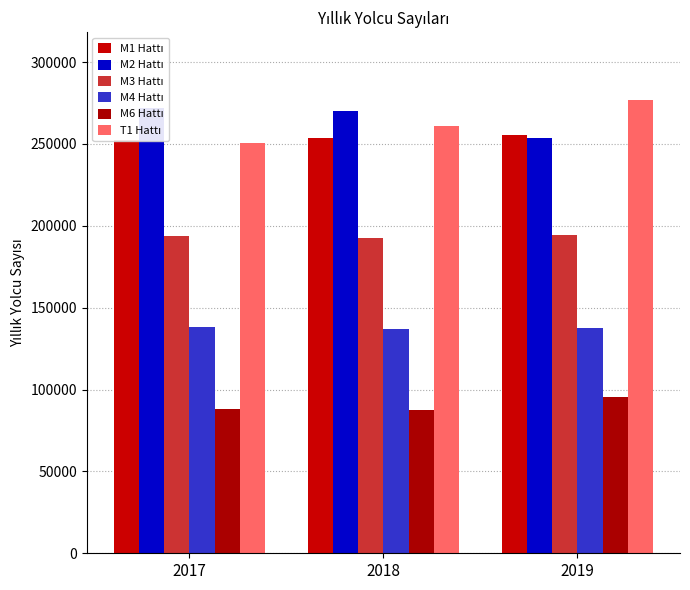

At which category does the chart reach its peak across all series?

2019